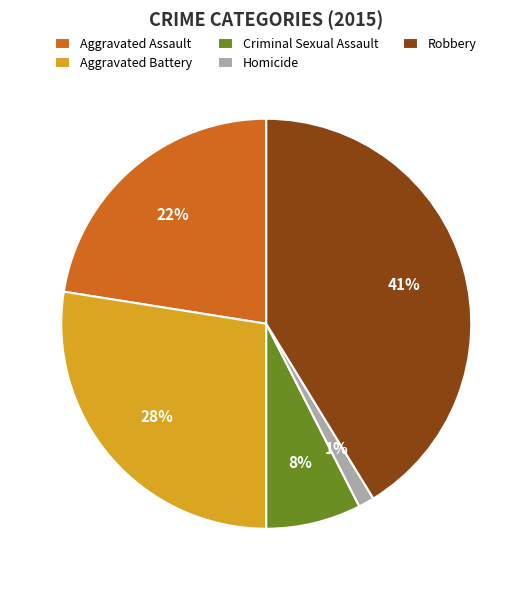

Does Robbery represent more than half of the total?

No